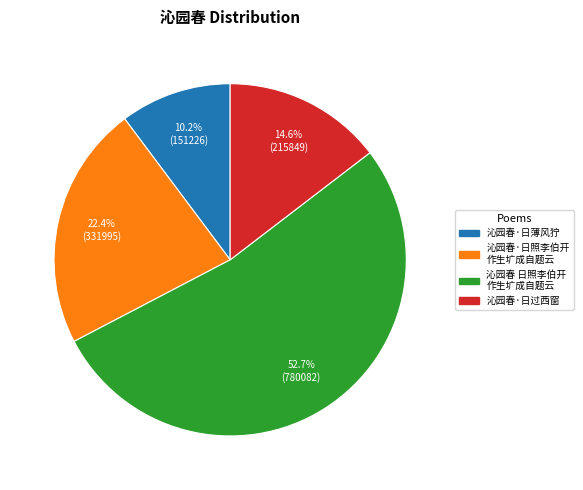

Does 沁园春·日过西窗 account for over 50% of the chart?

No